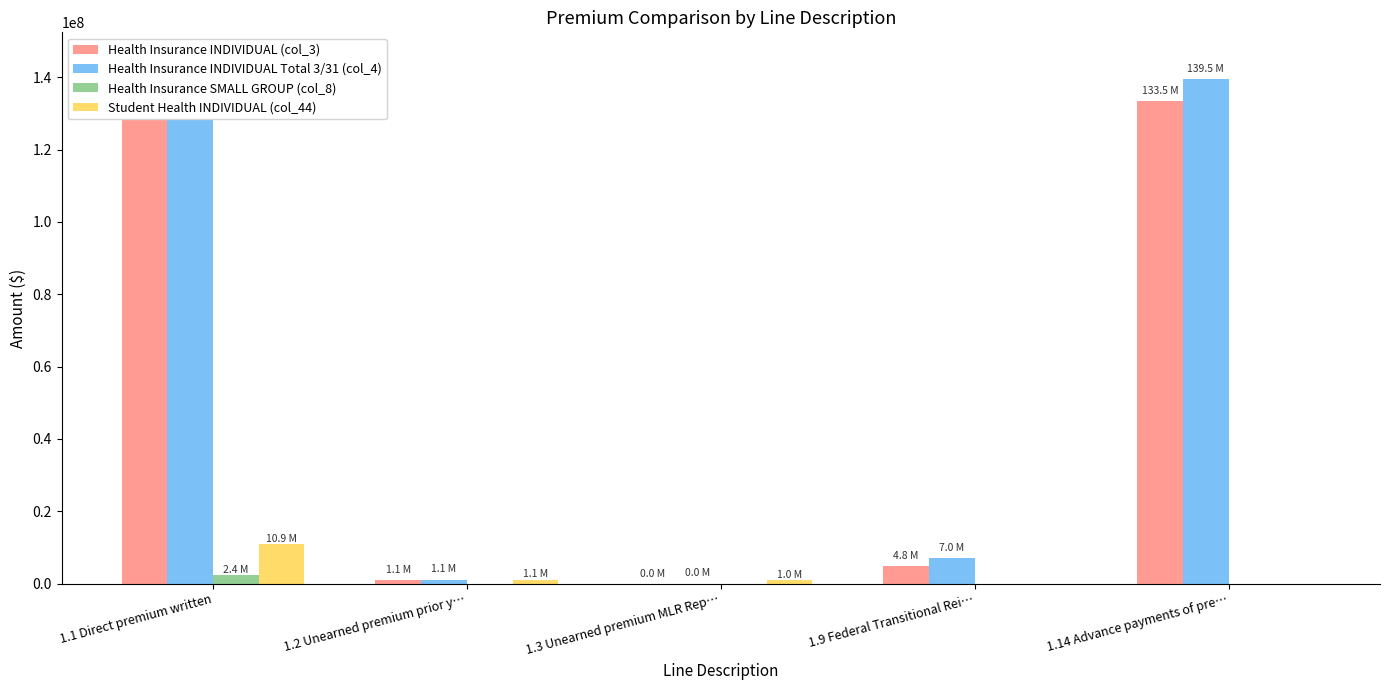

At how many categories does at least one series exceed 133079512?

2